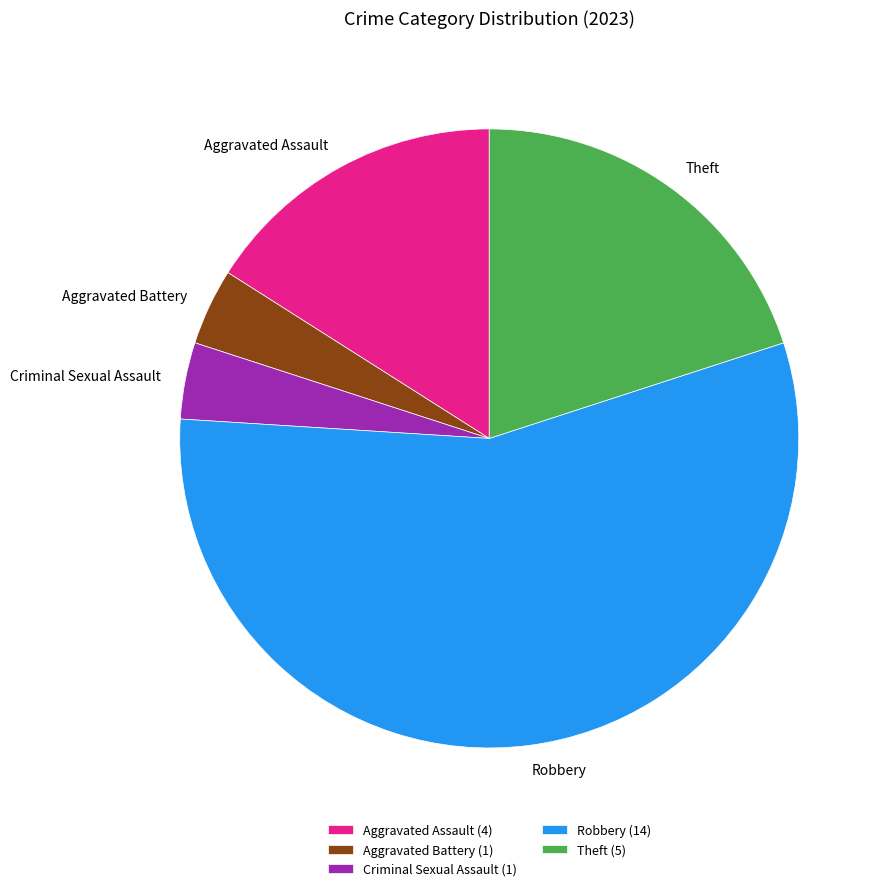

Between Aggravated Assault and Criminal Sexual Assault, which is larger?

Aggravated Assault